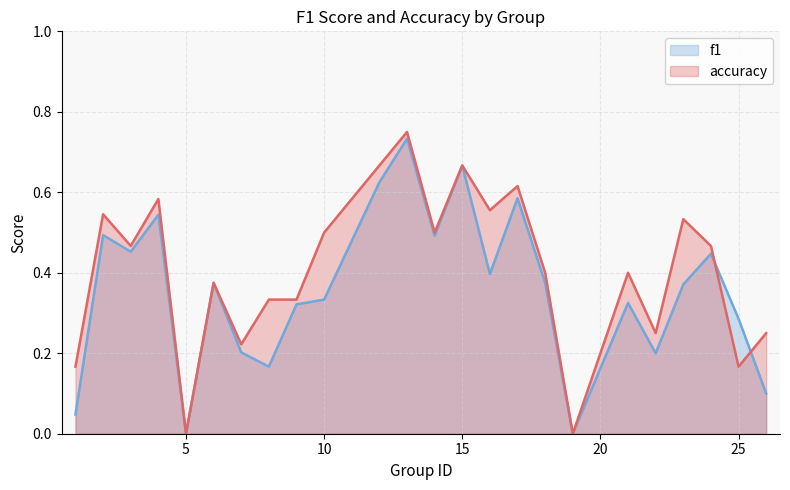

What is the approximate value of f1 at 7?

0.2